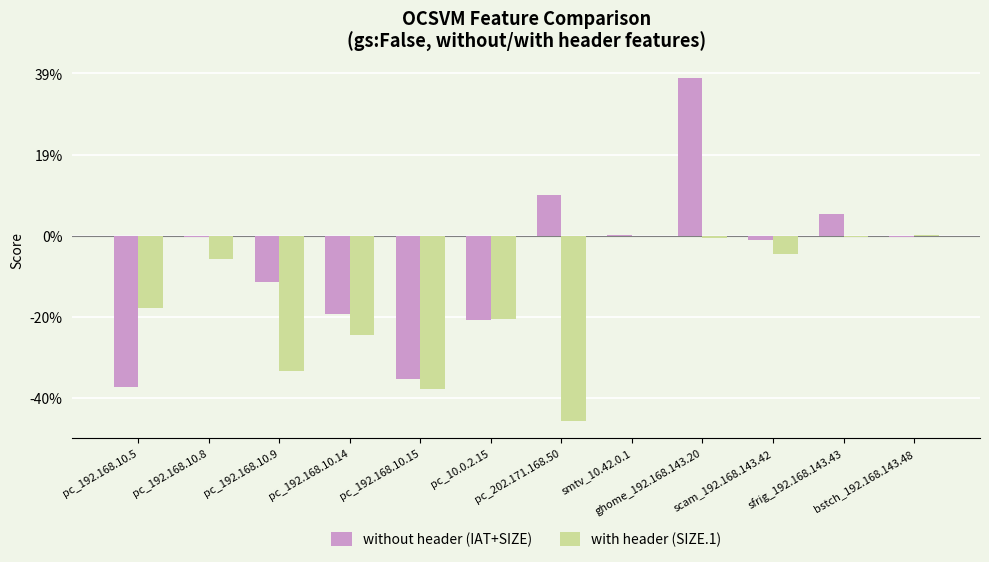

Which series has the largest total across all categories?

without header (IAT+SIZE)